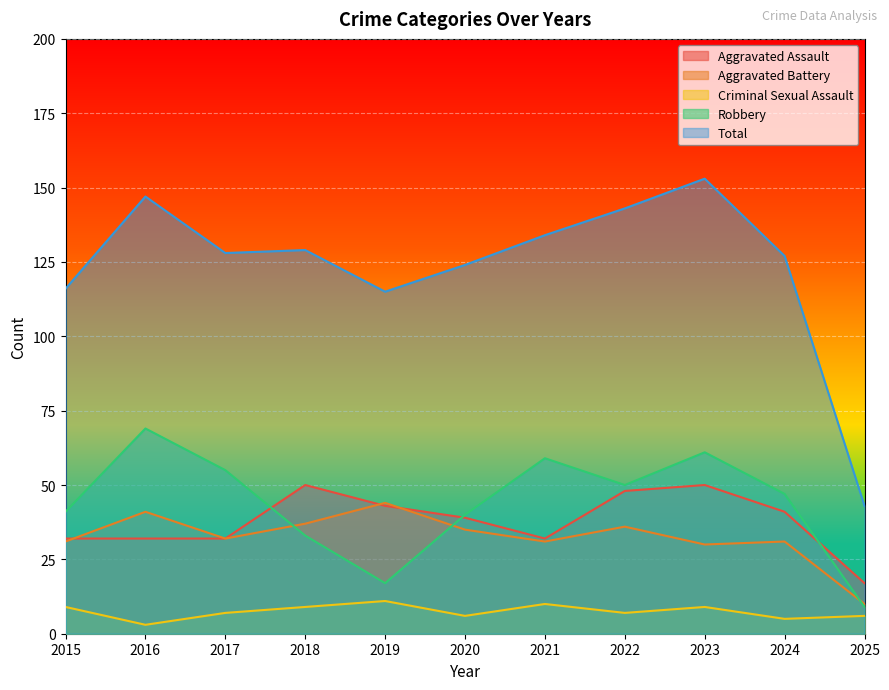

True or false: Aggravated Battery and Total cross at least once.

False